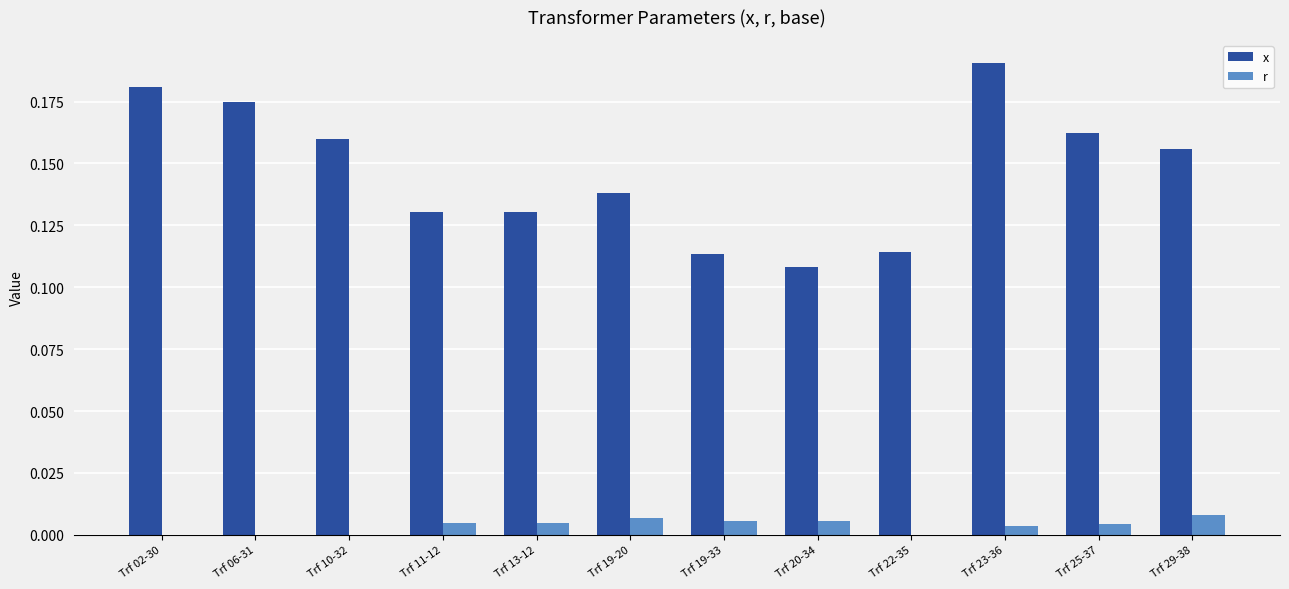

Between Trf 10-32 and Trf 19-33, which series saw the biggest shift?

x